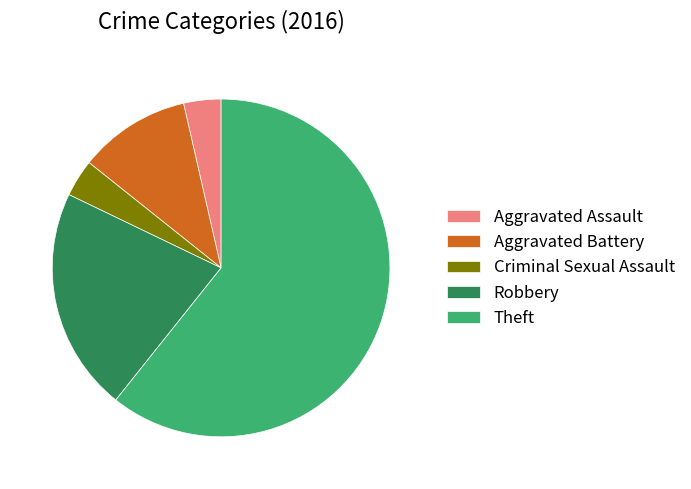

What is the majority slice?

Theft